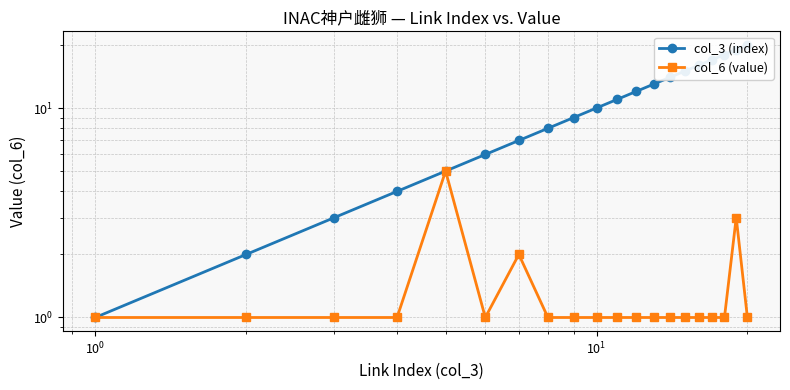

True or false: col_6 (value) has more than 2 points higher than both neighbors.

True